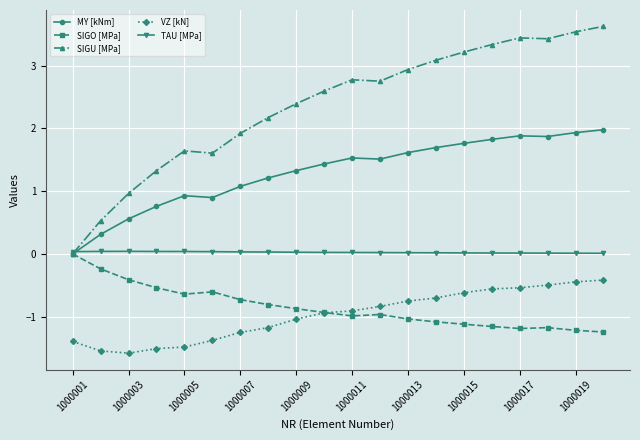

Which series has the largest range (max minus min)?

SIGU [MPa]